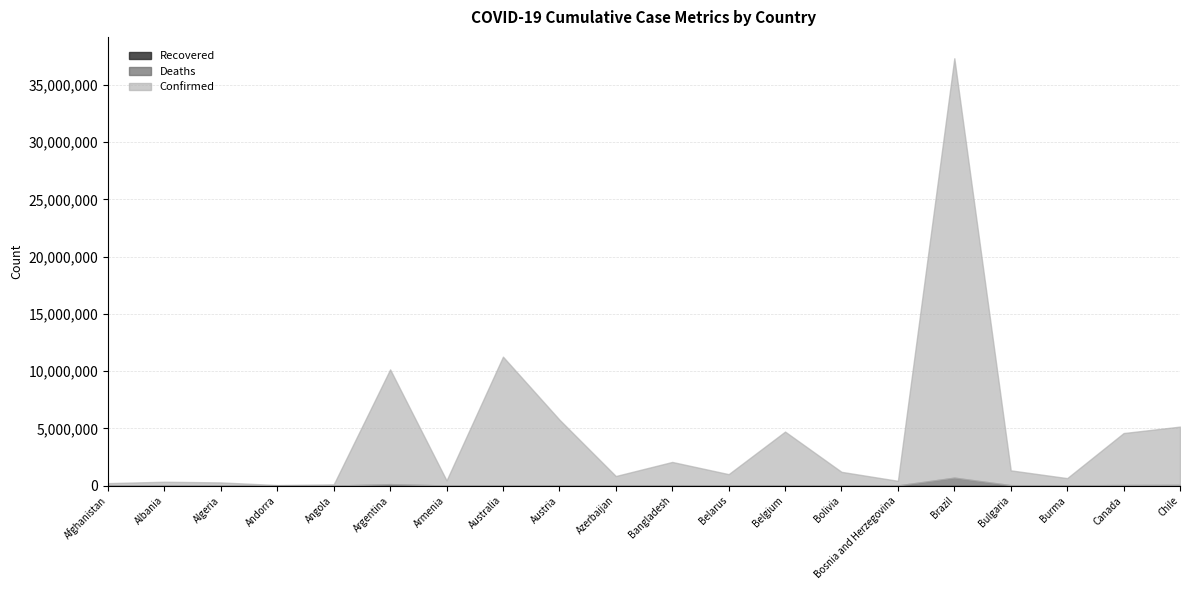

What is the value of the Confirmed point at the 2nd from the left?

334037